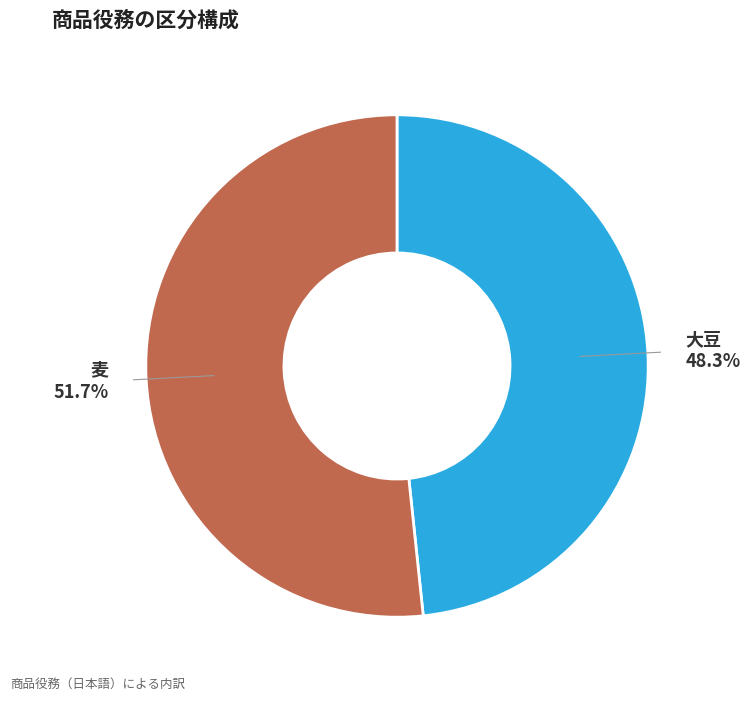

To the nearest percent, what is the difference between the largest and smallest slice percentages?

3%